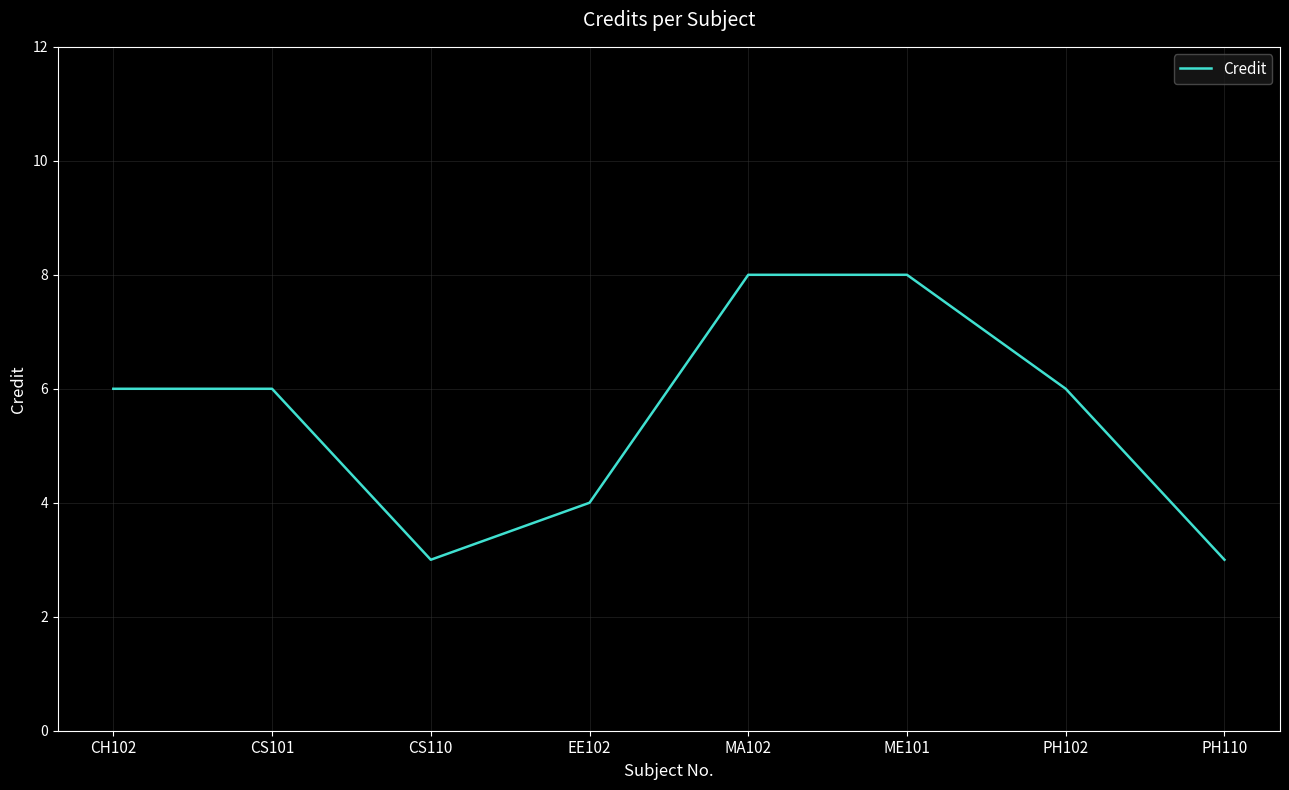

What position from the right is MA102?

4